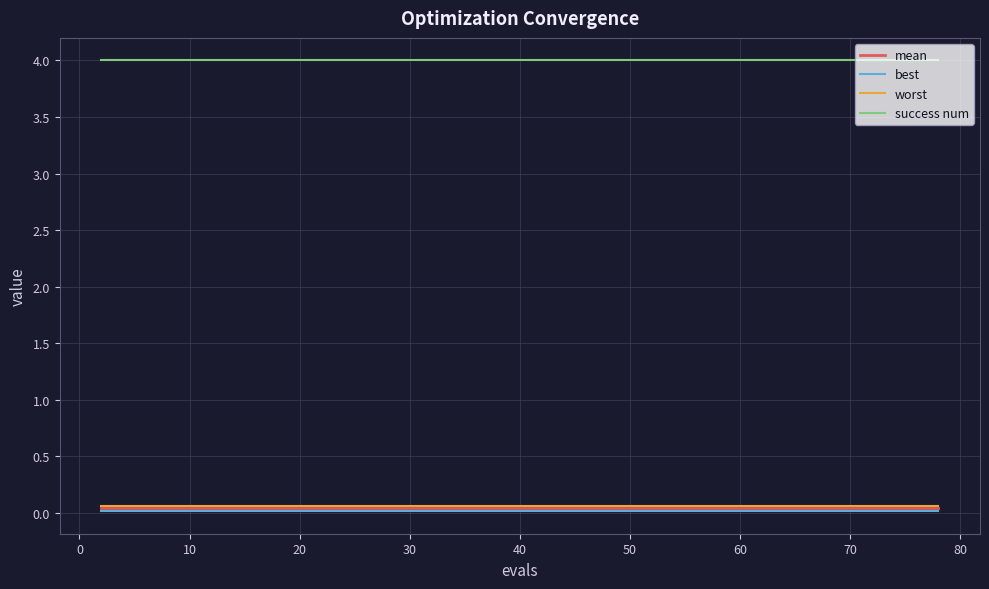

True or false: worst and best intersect in this chart.

False